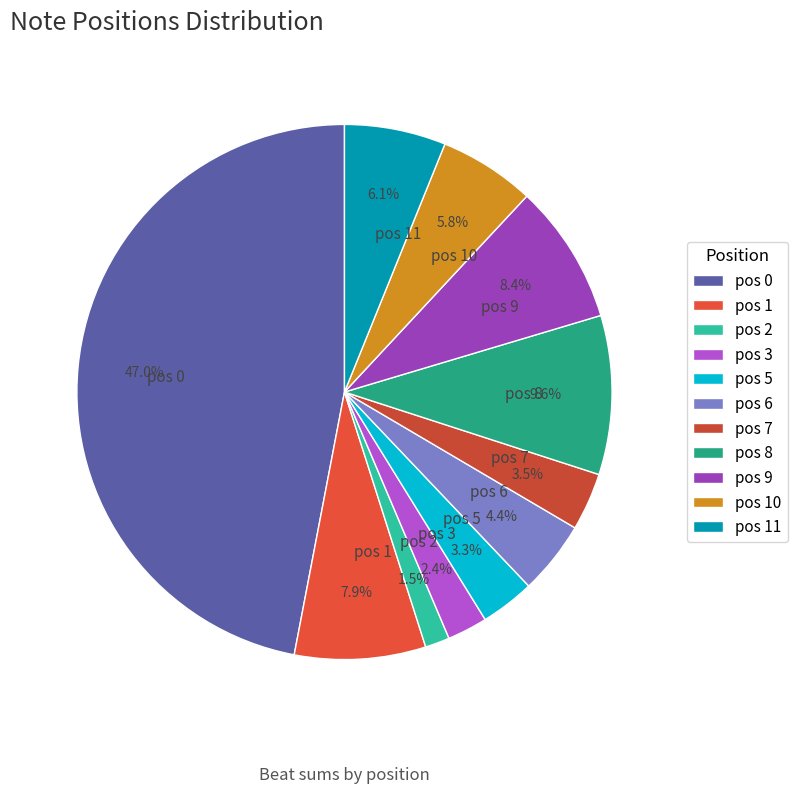

What percentage do pos 2 and pos 7 together represent?

5.0%